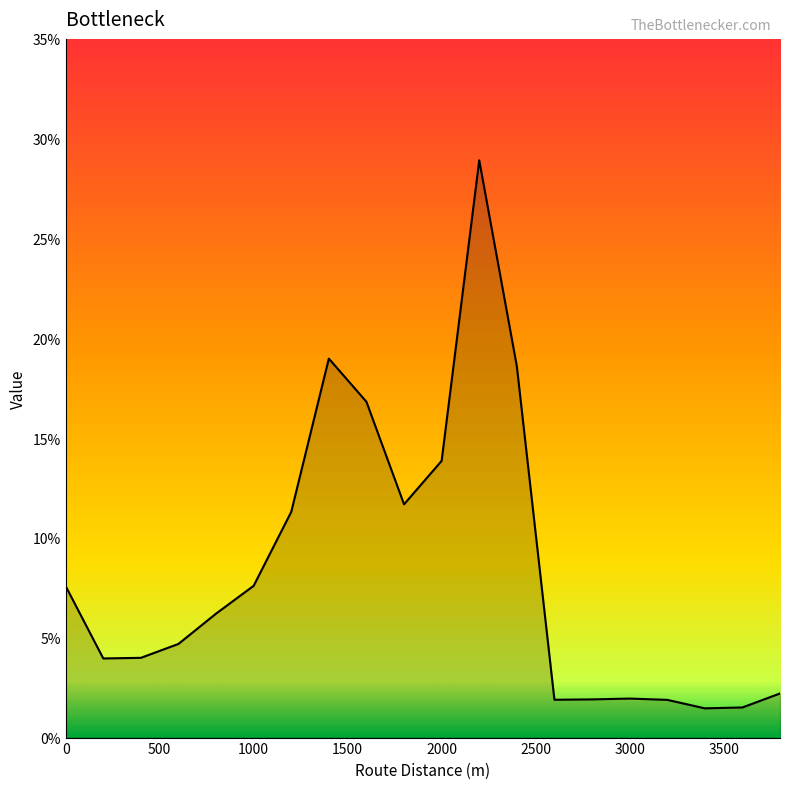

What is the smallest value displayed?

1.5